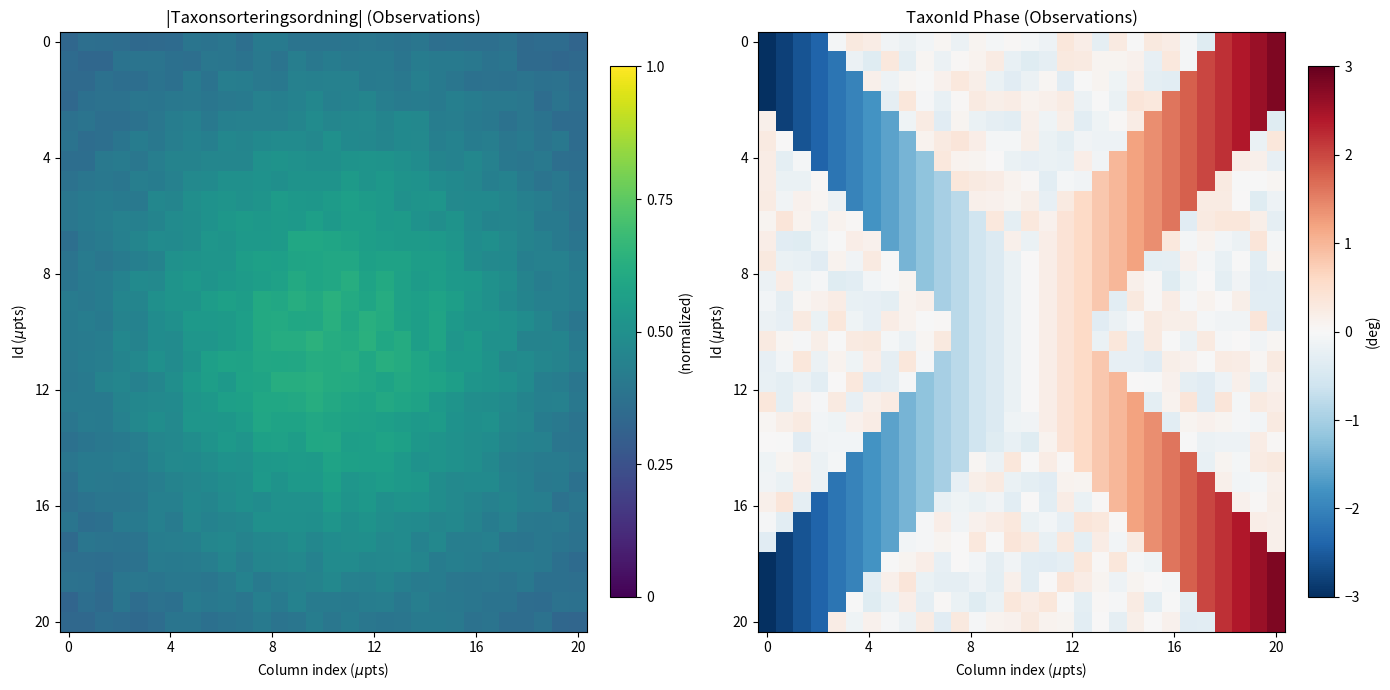

What is the minimum value shown in the chart?

-3.0